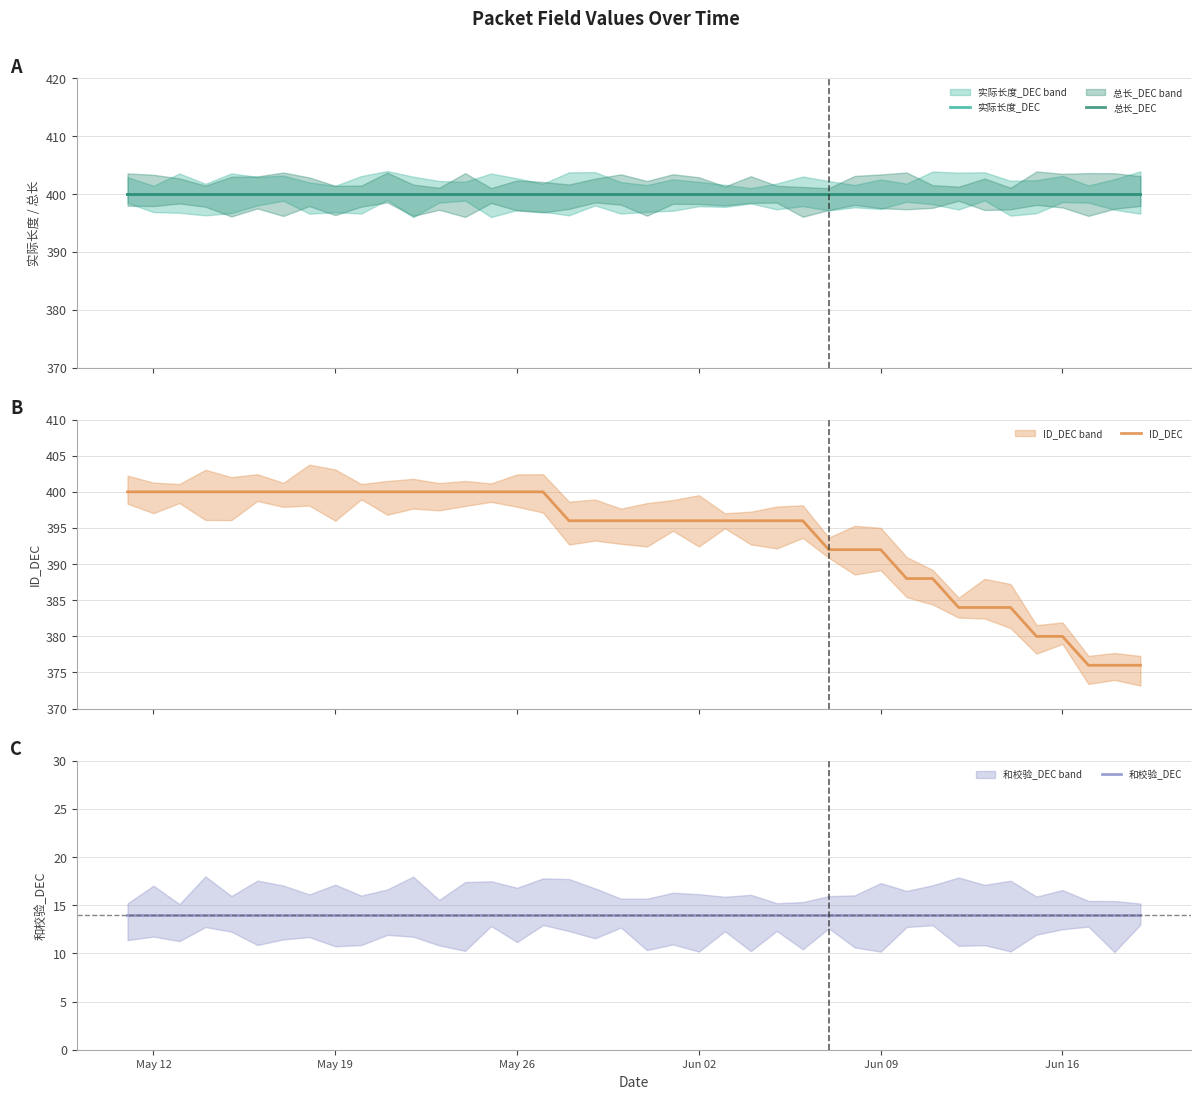

What is the value of the 实际长度_DEC point at the 12th from the left?

400